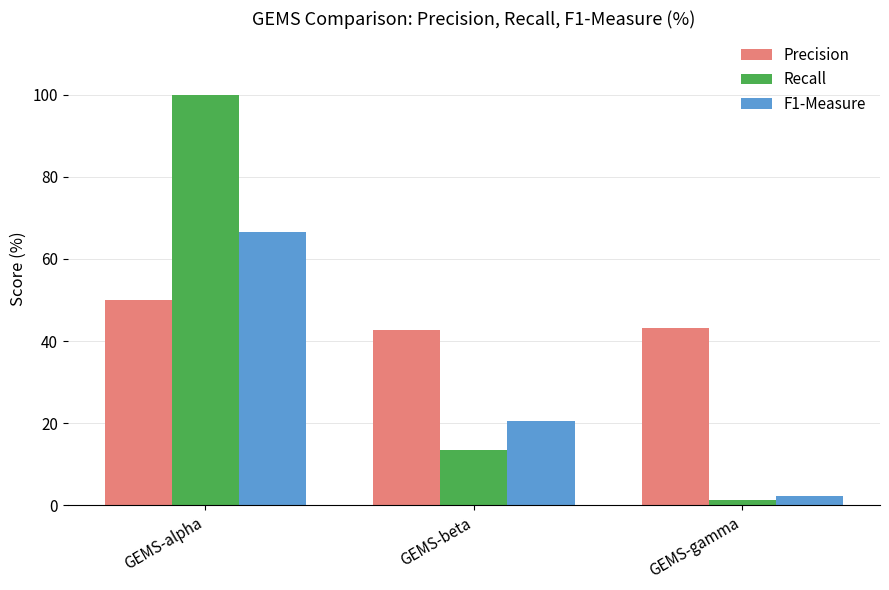

What position from the right is GEMS-gamma?

1